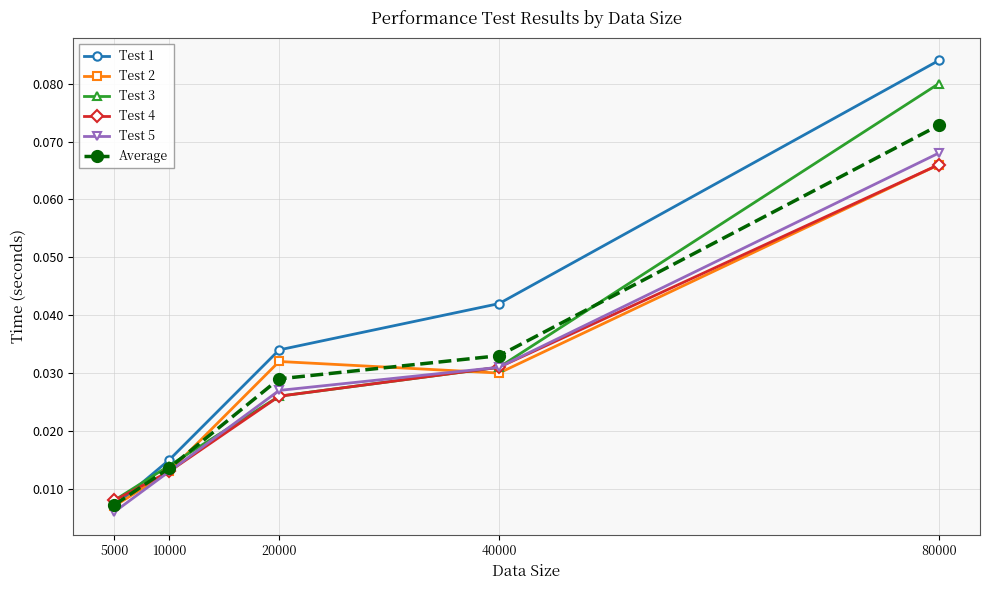

How many lines are shown in the chart?

6